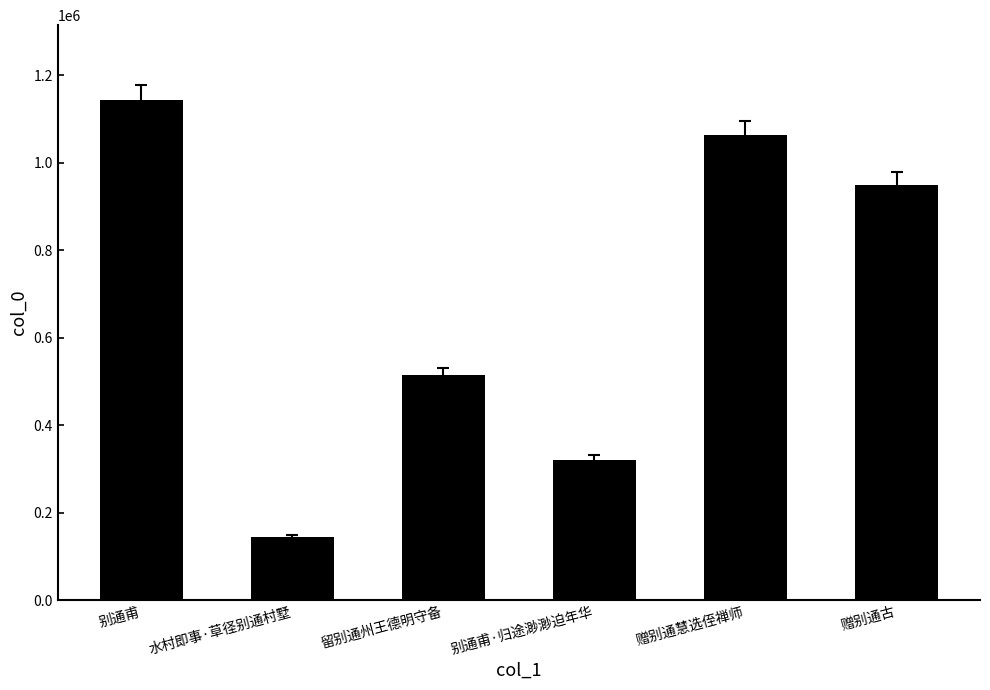

What is the difference between the second highest and second lowest values?

742822